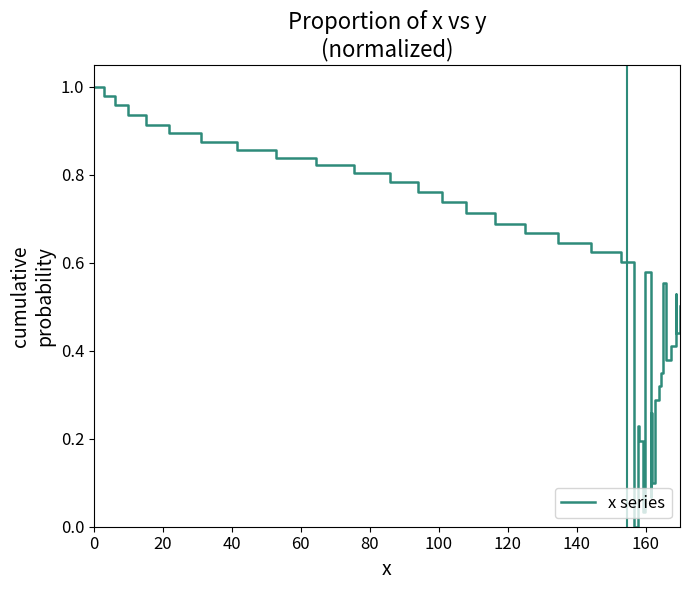

True or false: the data has more than 2 interior local peaks.

True